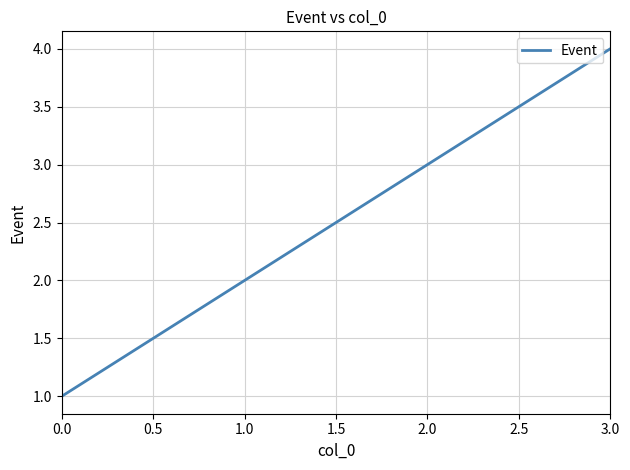

The chart shows a value of 2 at 1.0. True or false?

True